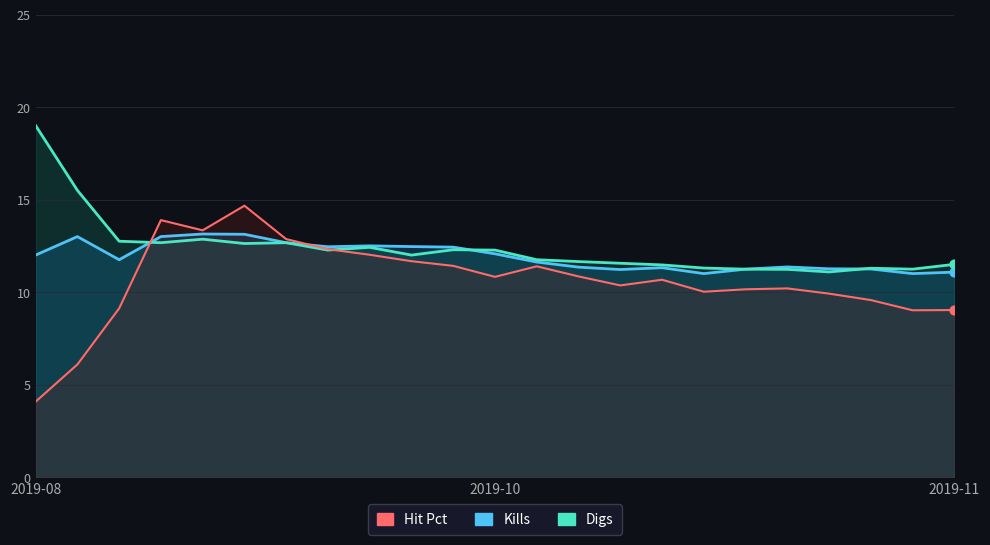

What are all the series names shown in the legend?

Kills, Digs, Hit Pct (×60)